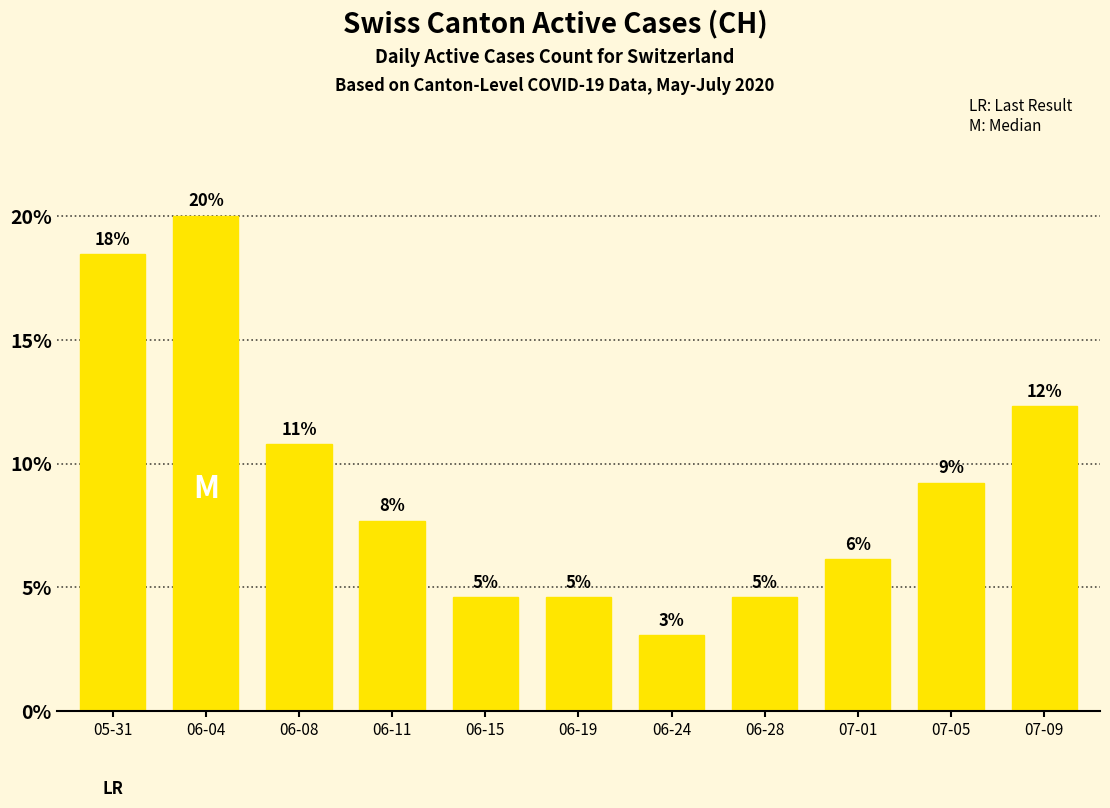

Are the bars horizontal?

No